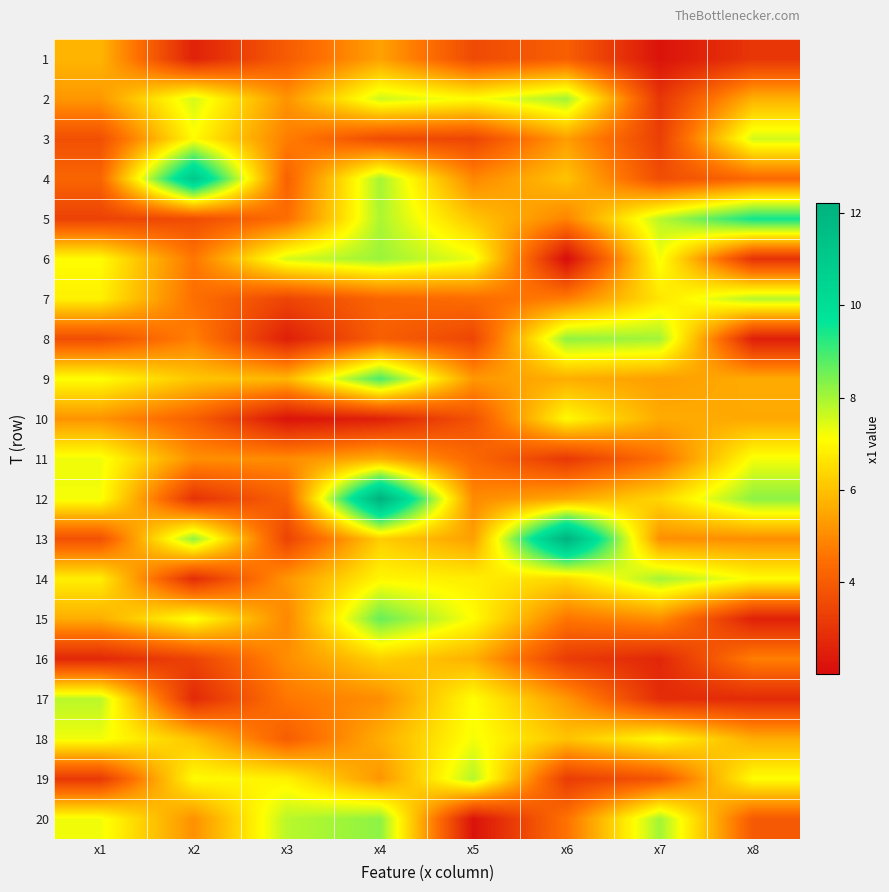

At which category is the sum across all series the highest?

x4